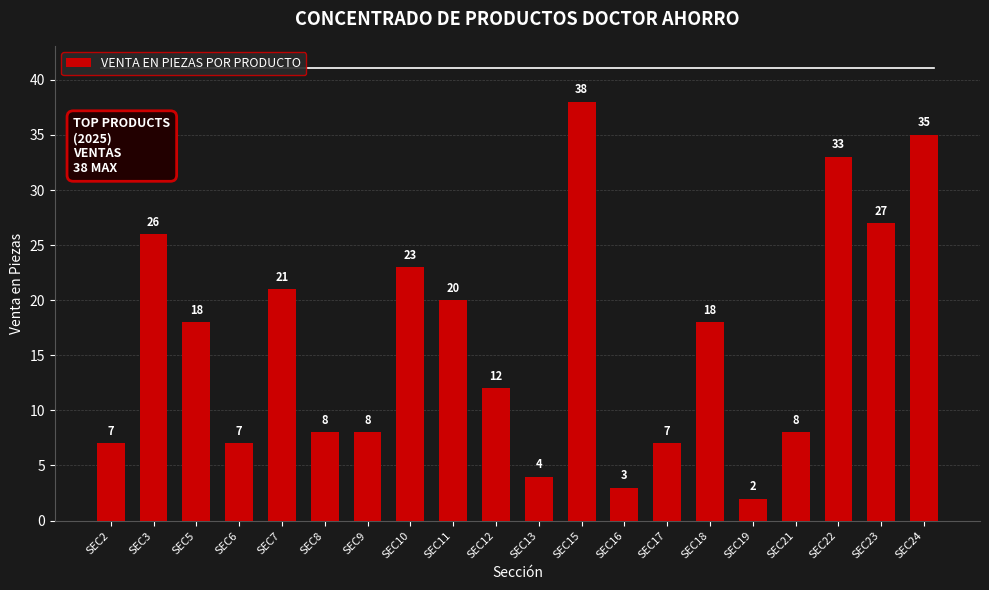

What is the ratio of the value at SEC18 to the value at SEC11?

0.9